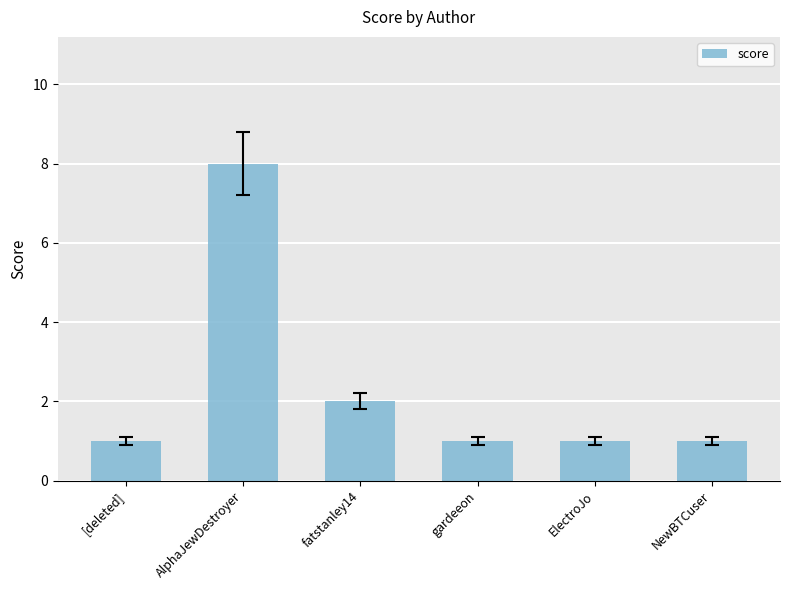

What is the change in value from AlphaJewDestroyer to ElectroJo?

-7